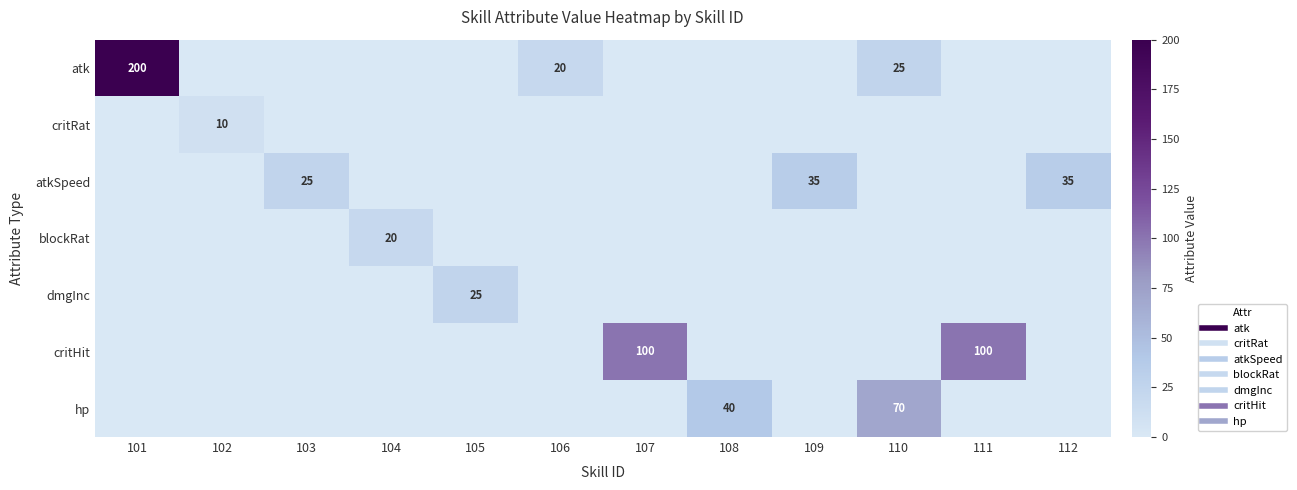

Is it true that dmgInc equals -15 at 104?

False